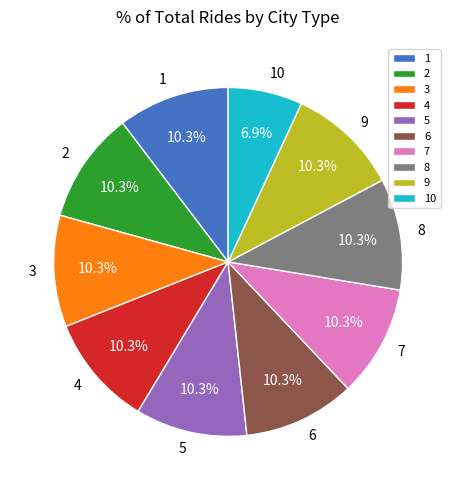

What percentage is the 6 slice, to the nearest percent?

10%